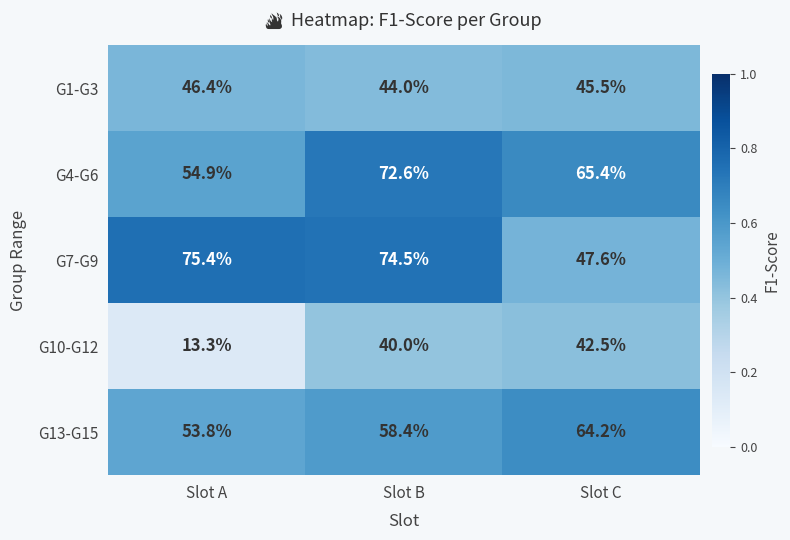

Is it true that G1-G3 equals 78.4 at Slot C?

False